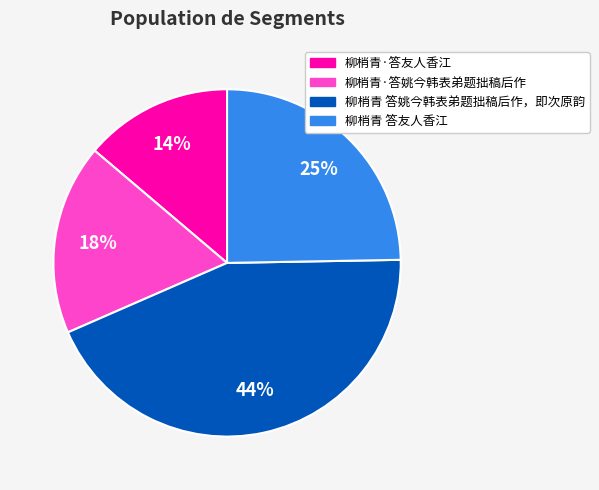

How many slices are in this pie chart?

4